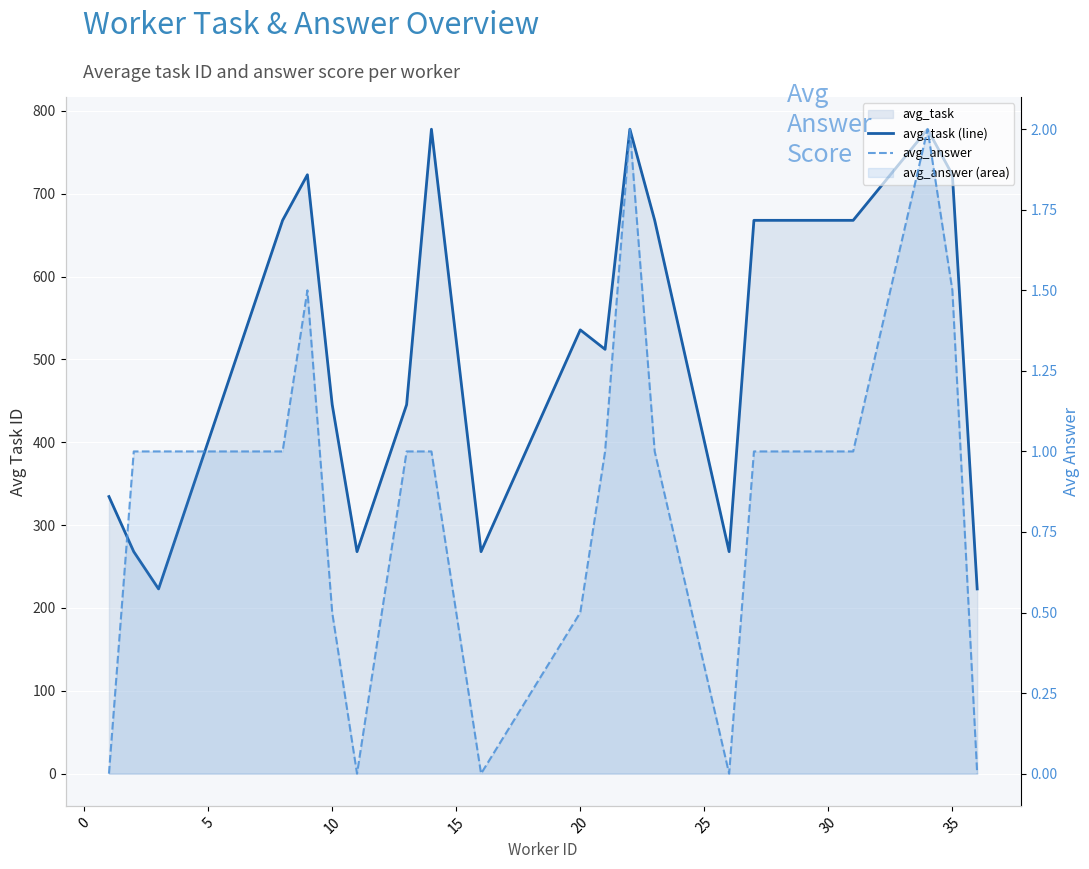

Rank the series by their average value, from highest to lowest.

avg_task (line), avg_answer